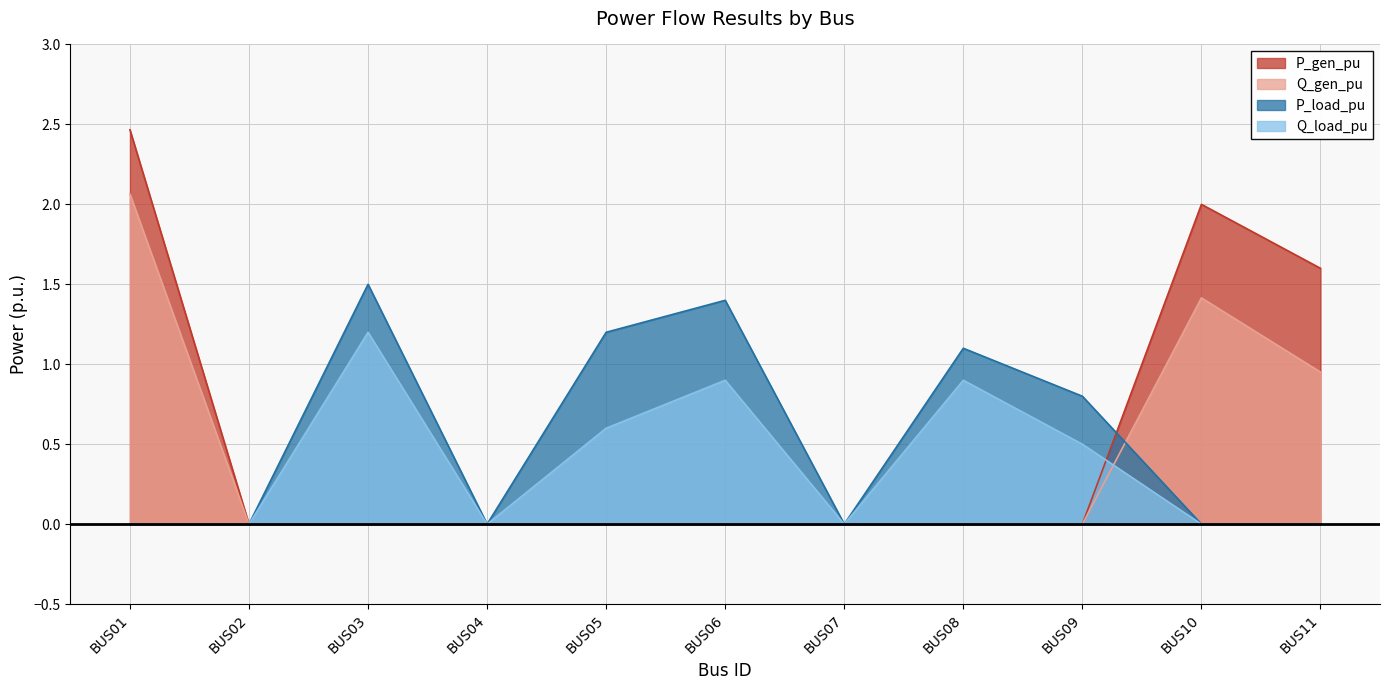

Reading left to right, extract all data points from this chart.

P_gen_pu: 2.5	0.0	0.0	0.0	0.0	0.0	0.0	0.0	0.0	2.0	1.6
Q_gen_pu: 2.1	0.0	0.0	0.0	0.0	0.0	0.0	0.0	0.0	1.4	1.0
P_load_pu: 0.0	0.0	1.5	0.0	1.2	1.4	0.0	1.1	0.8	0.0	0.0
Q_load_pu: 0.0	0.0	1.2	0.0	0.6	0.9	0.0	0.9	0.5	0.0	0.0